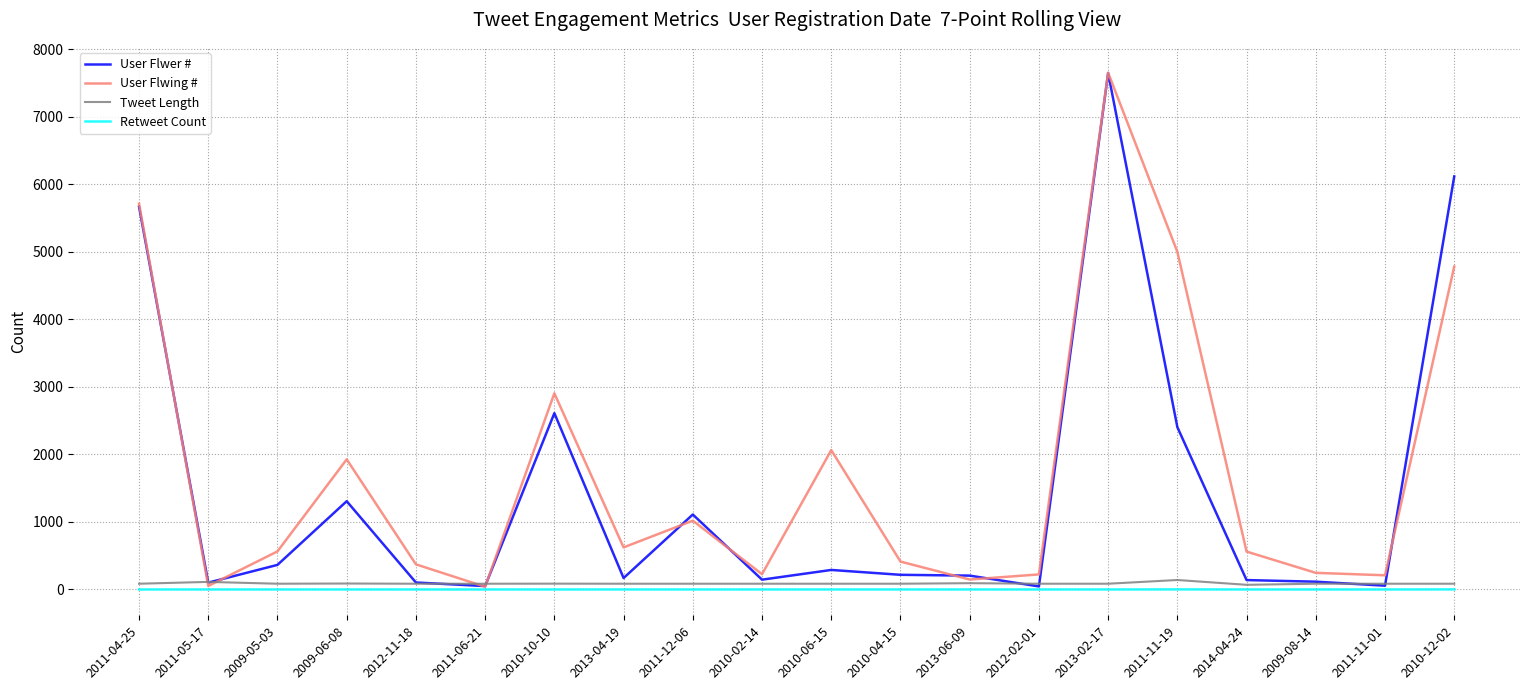

Which series has the largest total across all categories?

User Flwing #